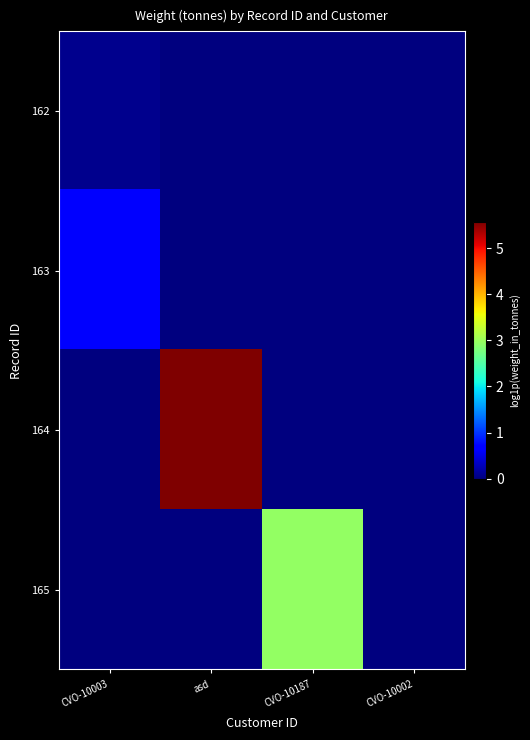

Which series has the widest spread of values?

164